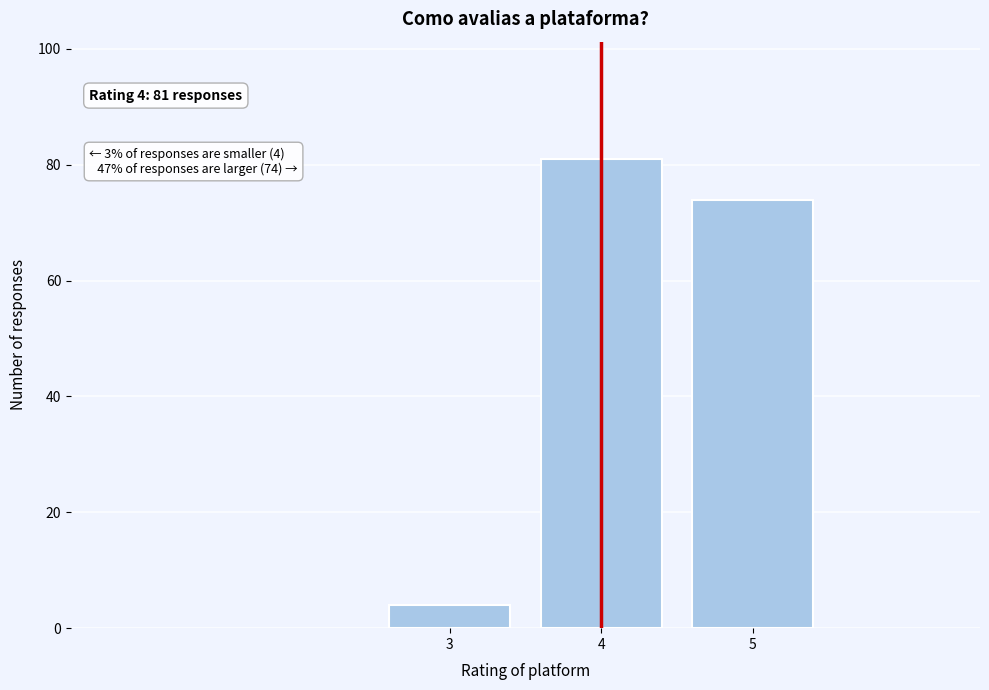

Reading left to right, what are all the values shown in this chart?

3=4	4=81	5=74